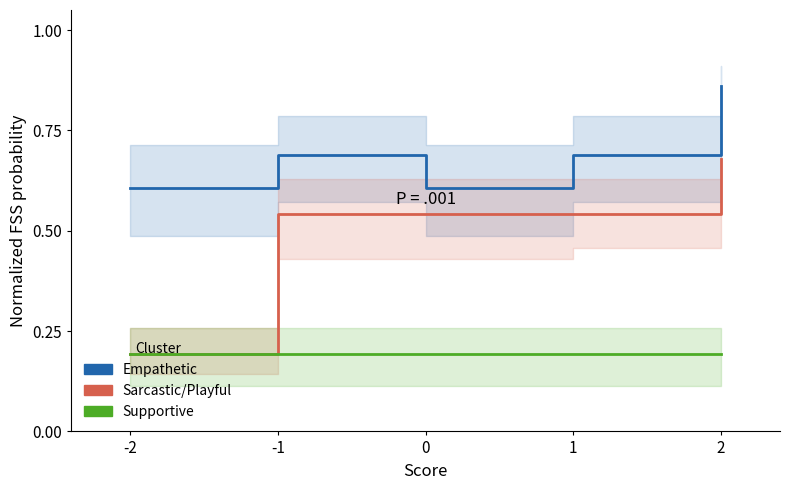

At which category is the sum across all series the highest?

2